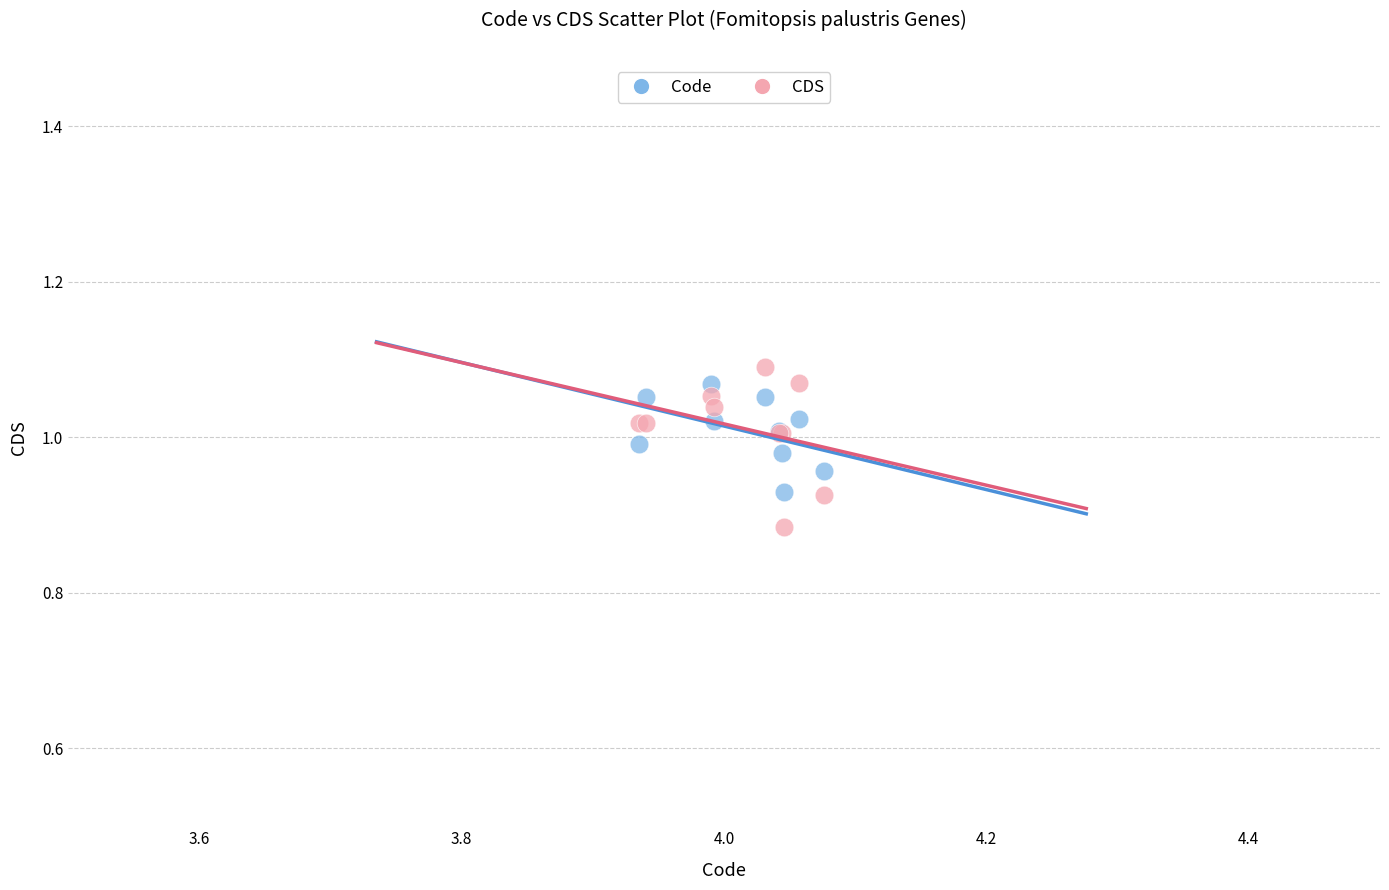

Which series contains the lowest Y value?

CDS